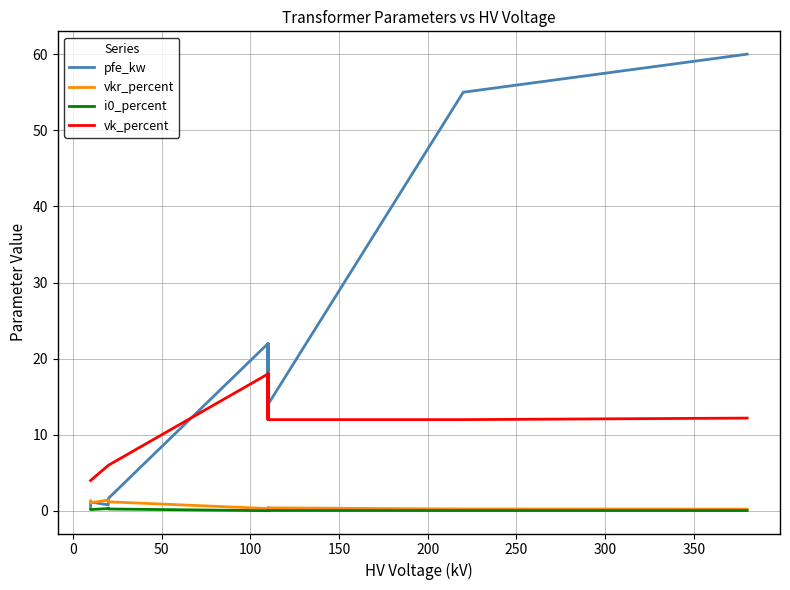

What is the value of the pfe_kw point at the 9th from the left?

14.0